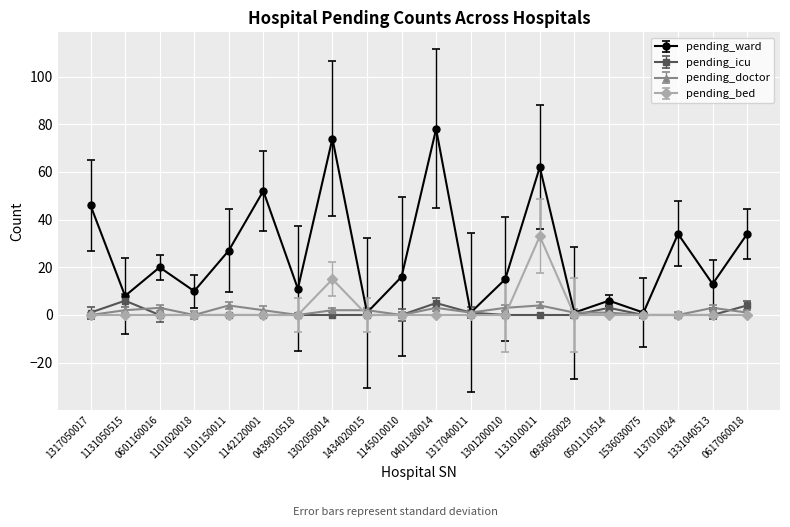

How many categories are shown in the chart?

20